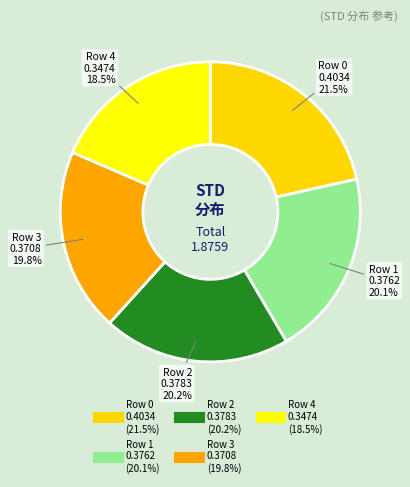

Count the number of slices in the pie.

5